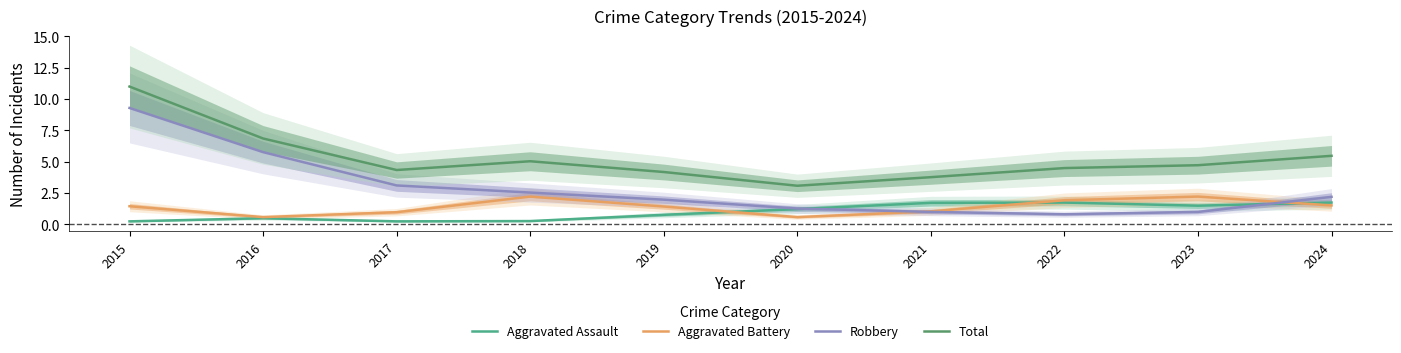

In Aggravated Battery, how many points are lower than both neighbors (excluding endpoints)?

2